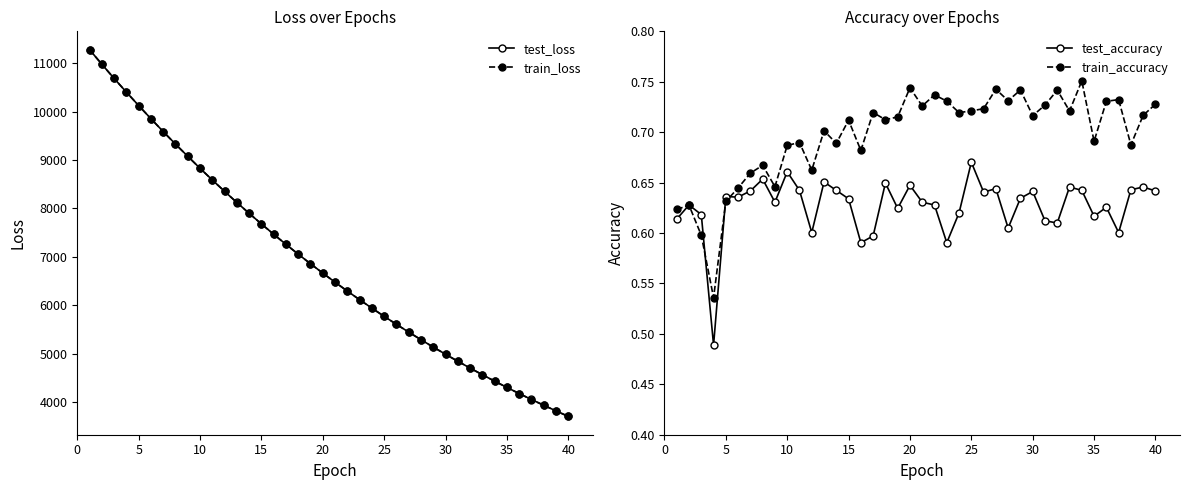

What is the minimum value for test_loss?

3702.9